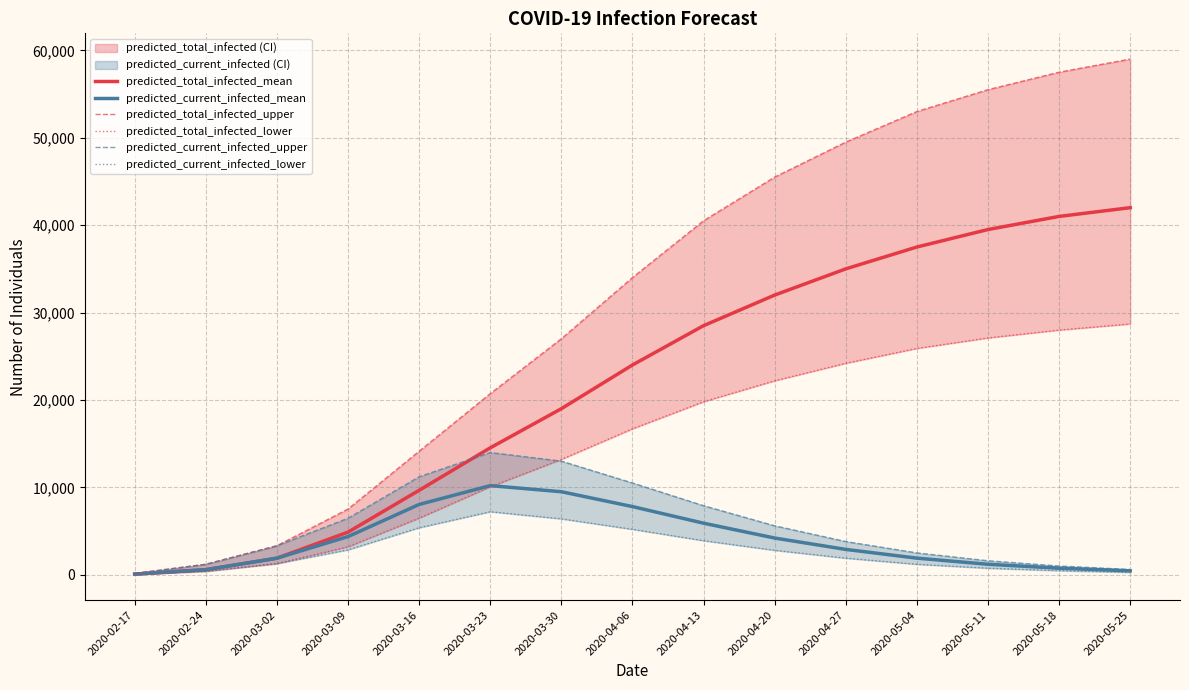

List the series in order of their peak value, lowest first.

predicted_current_infected_lower, predicted_current_infected_mean, predicted_current_infected_upper, predicted_total_infected_lower, predicted_total_infected_mean, predicted_total_infected_upper